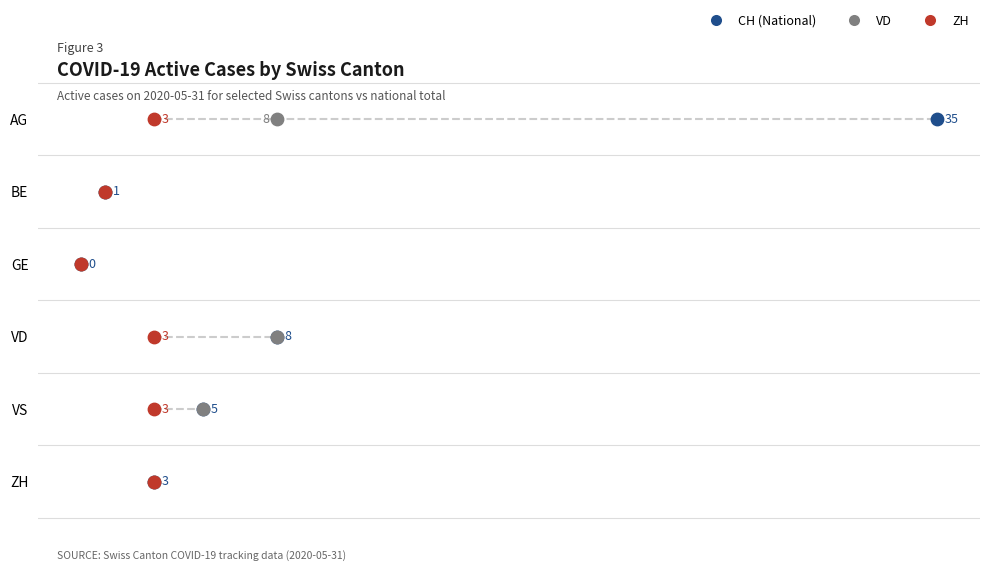

Which series has the largest total across all categories?

CH (National)